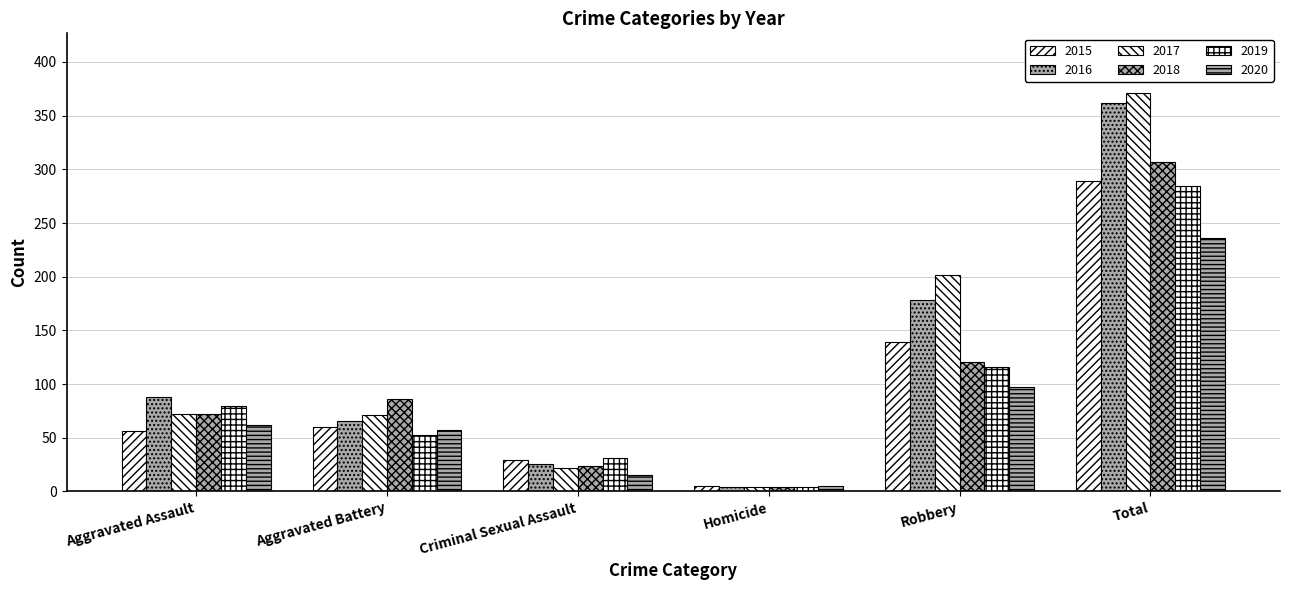

How many groups of bars are there?

6